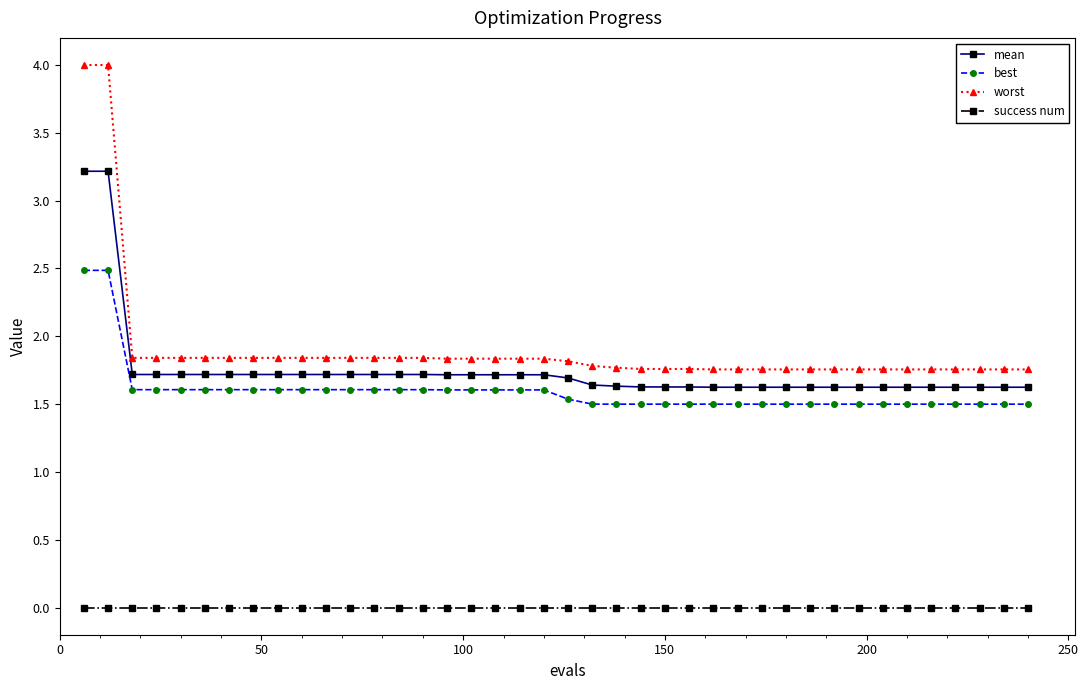

Which series has the largest range (max minus min)?

worst